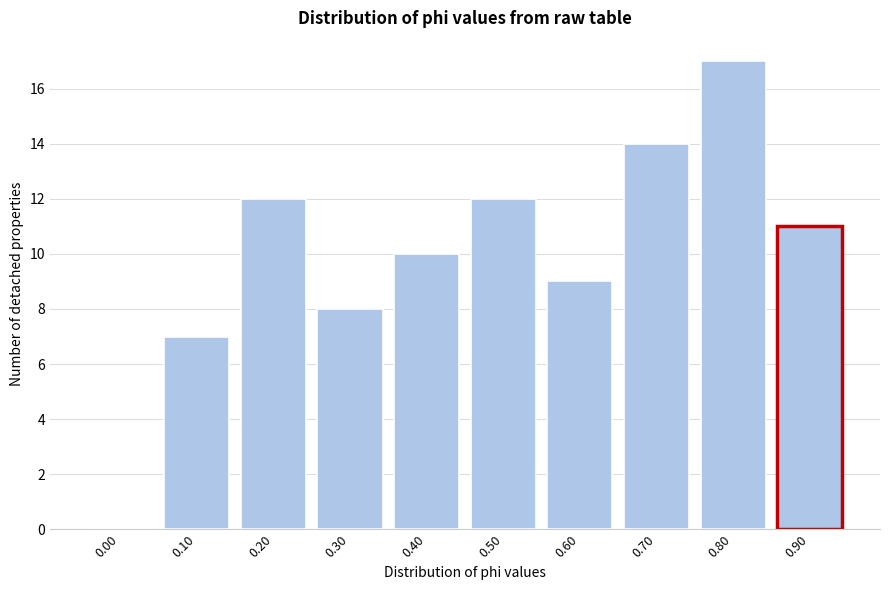

Reading right to left, list all the values displayed in this chart.

0.90=11	0.80=17	0.70=14	0.60=9	0.50=12	0.40=10	0.30=8	0.20=12	0.10=7	0.00=0